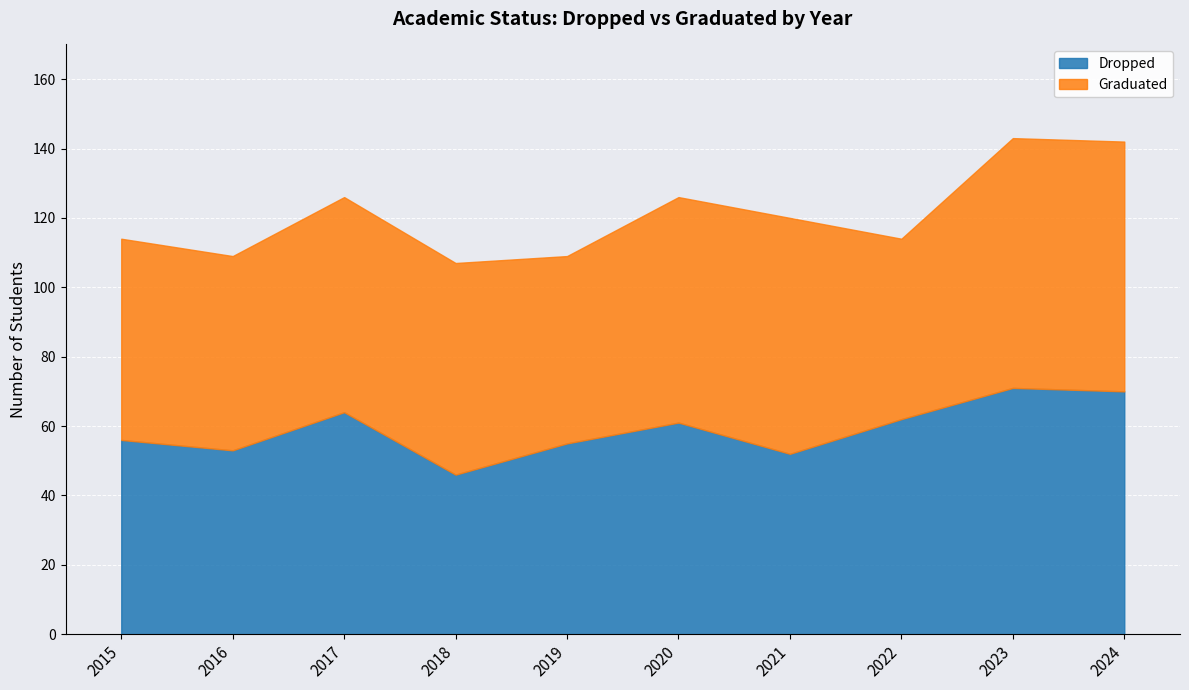

Is it true that Graduated equals 62 at 2017?

True